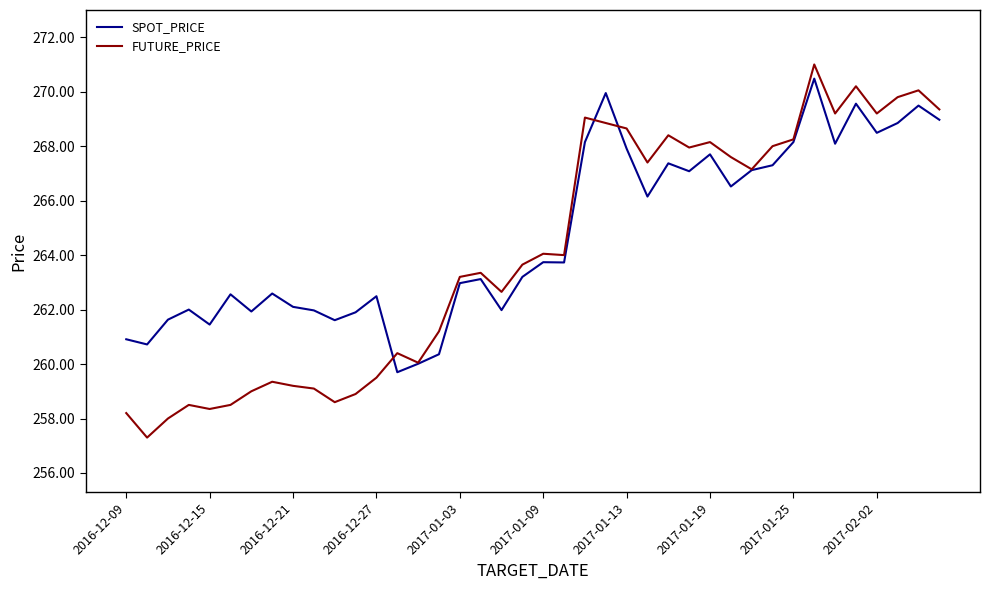

What is the maximum value shown in the chart?

271.0